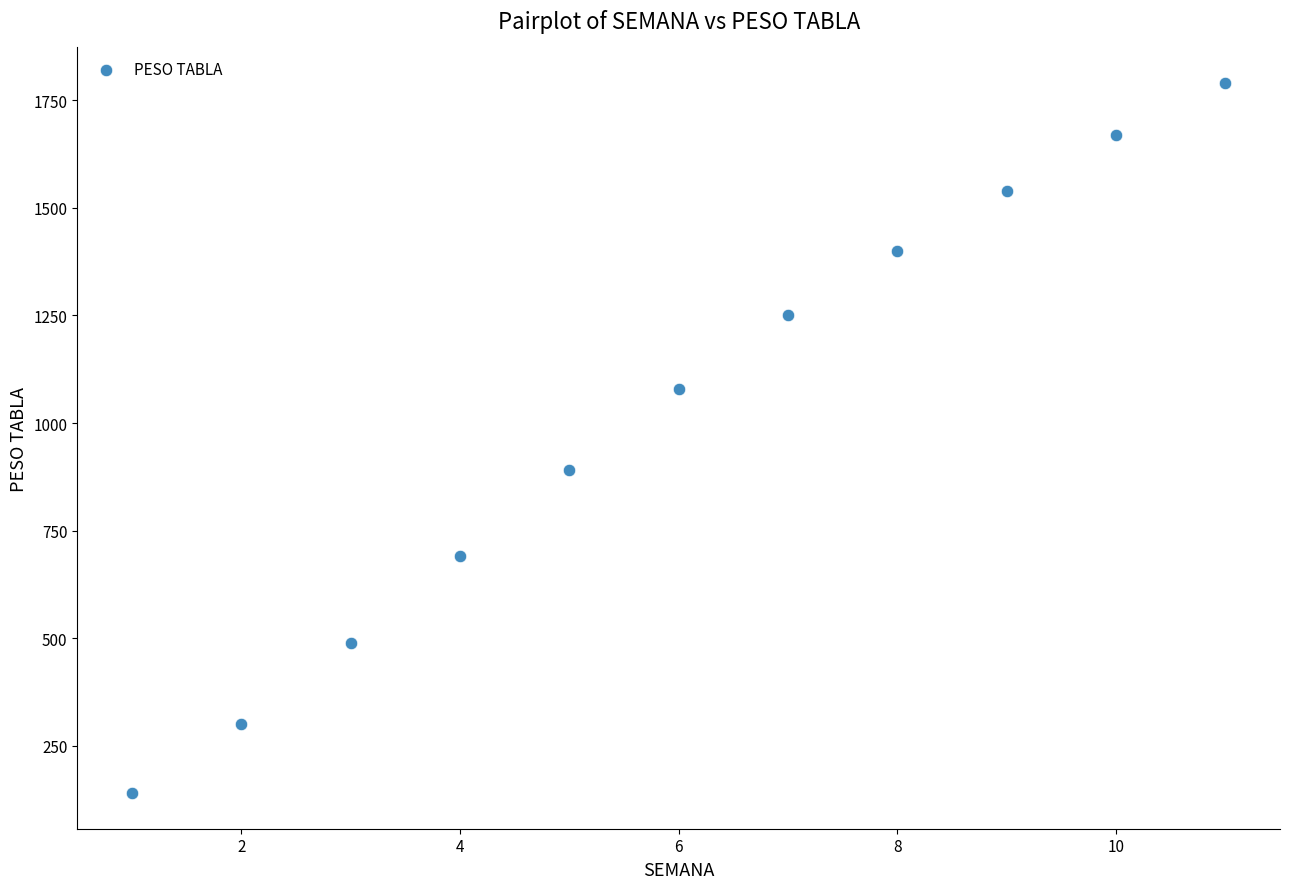

What Y value in the scatter plot is closest to 965?

890